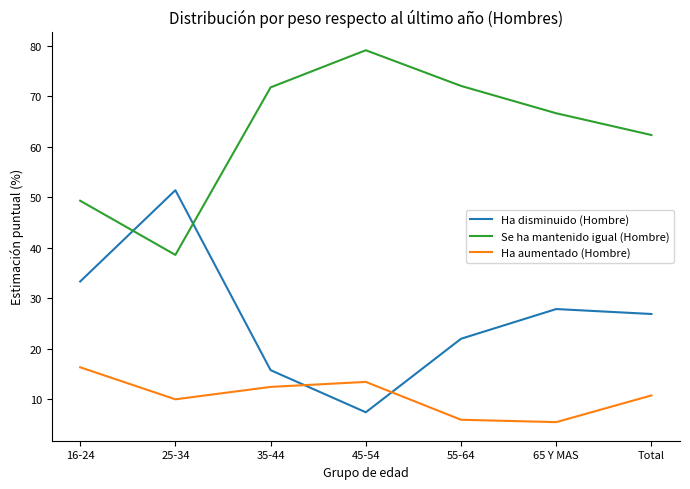

Which series has the largest total across all categories?

Se ha mantenido igual (Hombre)